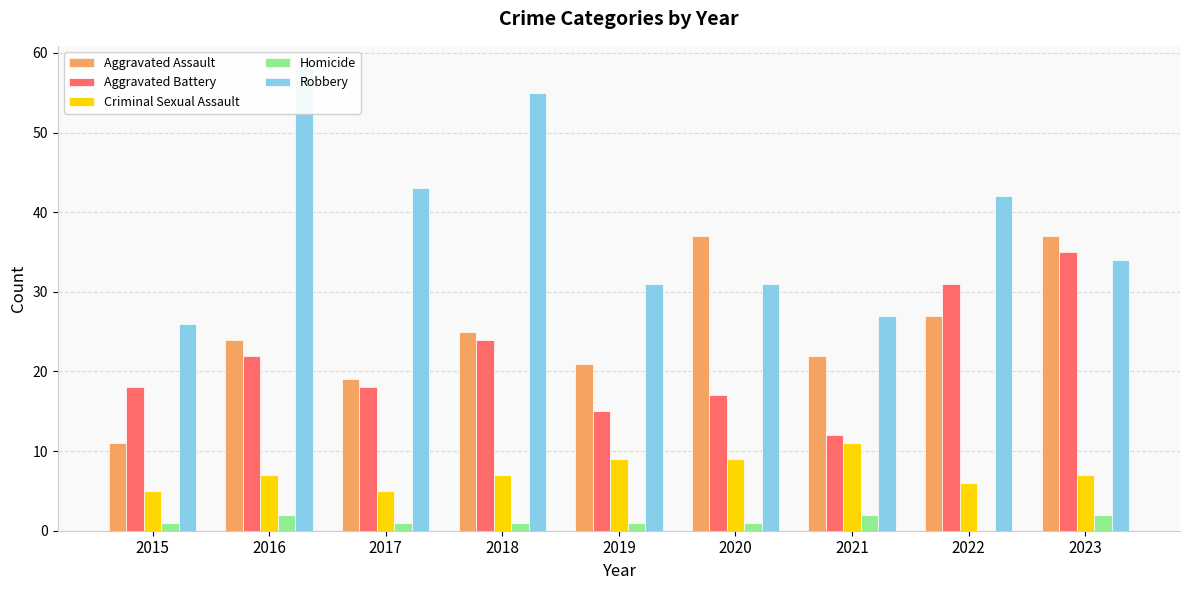

What are all the series names shown in the legend?

Aggravated Assault, Aggravated Battery, Criminal Sexual Assault, Homicide, Robbery